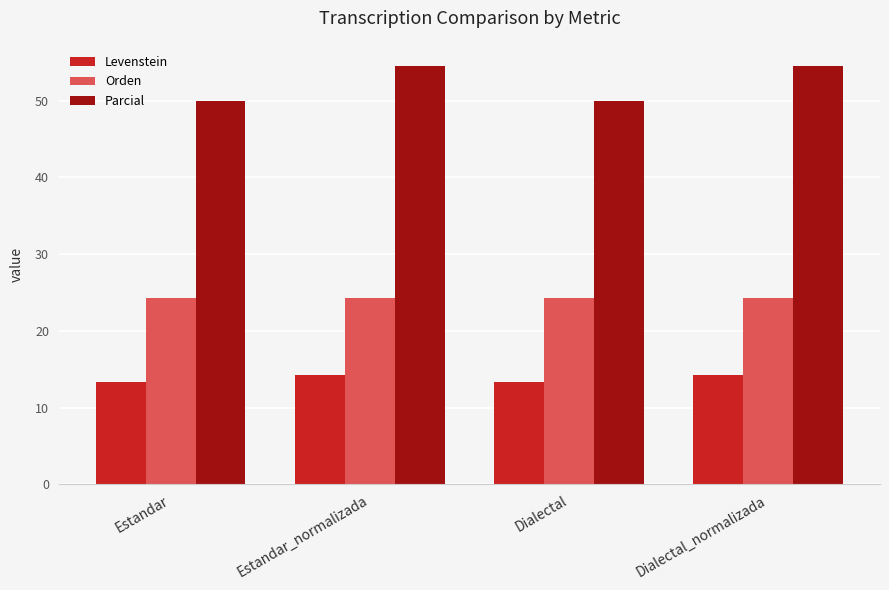

Reading right to left, extract all data points from this chart.

Levenstein: 14.3	13.3	14.3	13.3
Orden: 24.2	24.2	24.2	24.2
Parcial: 54.5	50.0	54.5	50.0